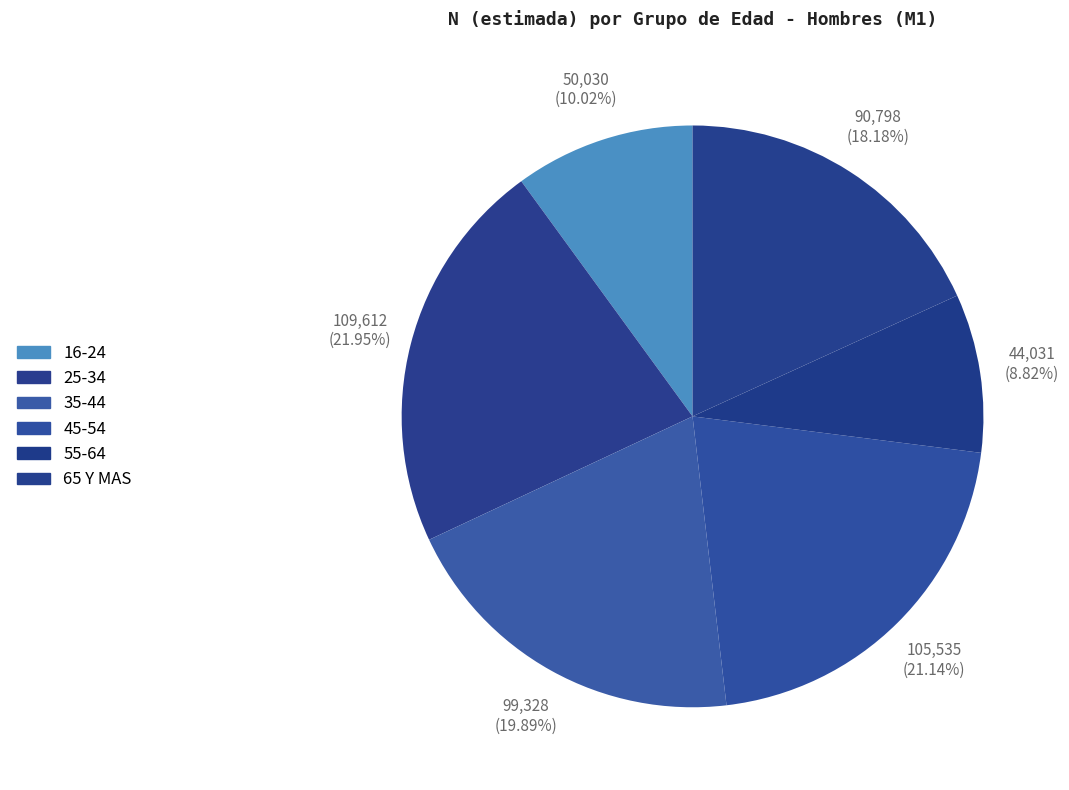

Count the number of slices in the pie.

6